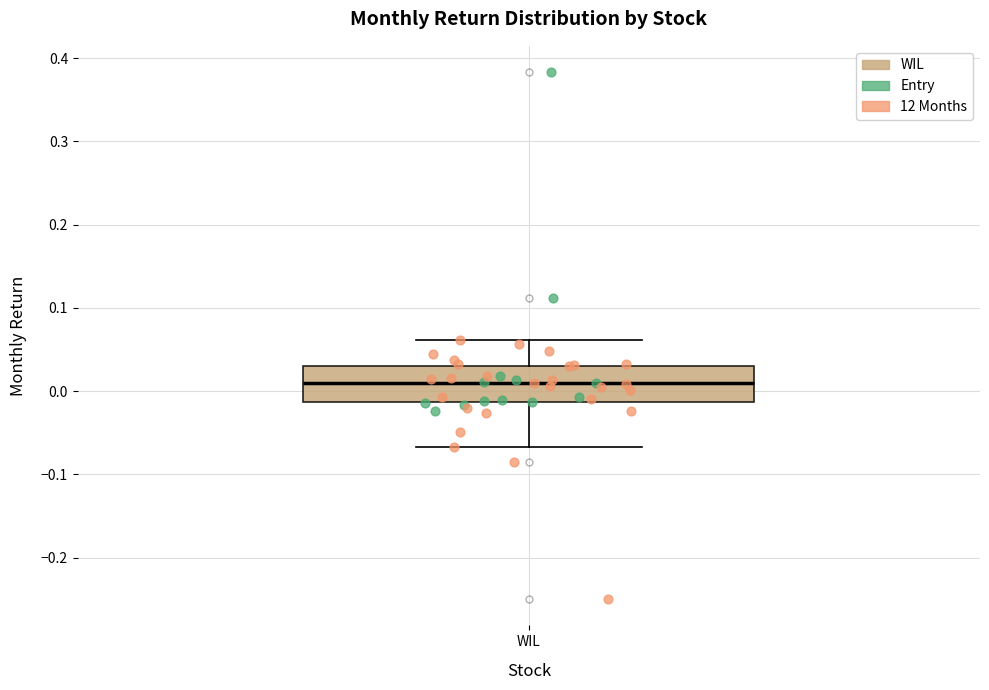

Where is the lower edge of the box for WIL on the y-axis? The values are not printed on the chart, so give them approximately, as read against the axis.

-0.01